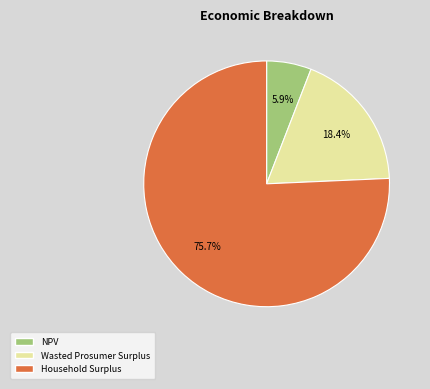

How many slices are in this pie chart?

3